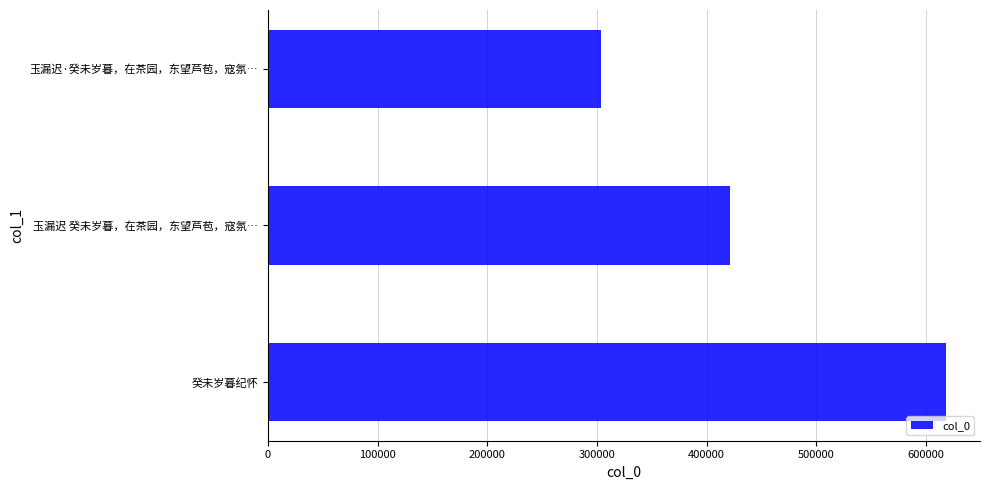

Reading bottom to top, extract all data points from this chart.

癸未岁暮纪怀=618337	玉漏迟 癸未岁暮，在茶园，东望芦苞，寇氛…=421042	玉漏迟·癸未岁暮，在茶园，东望芦苞，寇氛…=303561